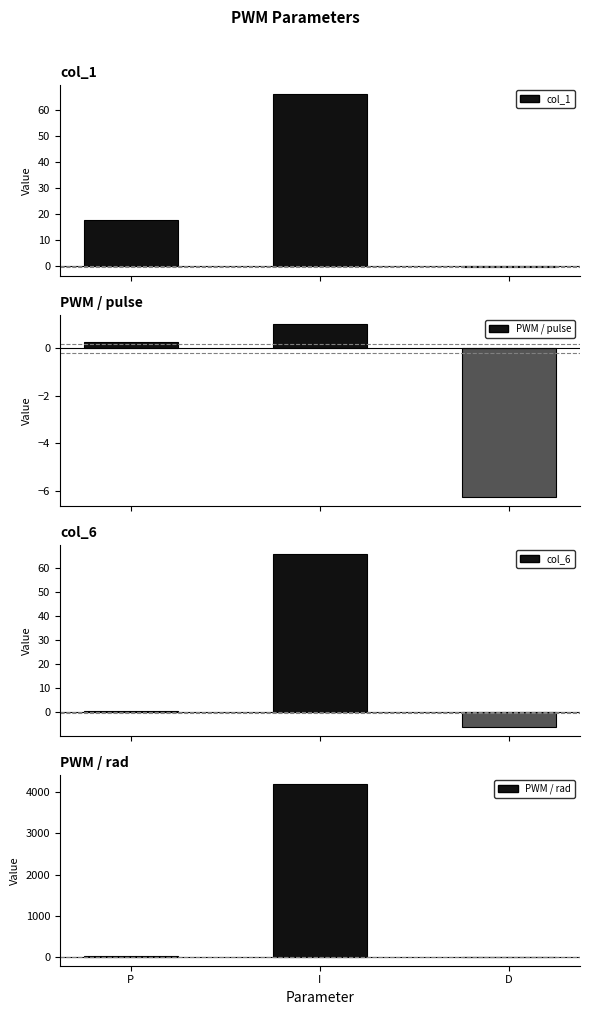

Rank the series at D from lowest to highest value.

col_6, PWM / pulse, PWM / rad, col_1